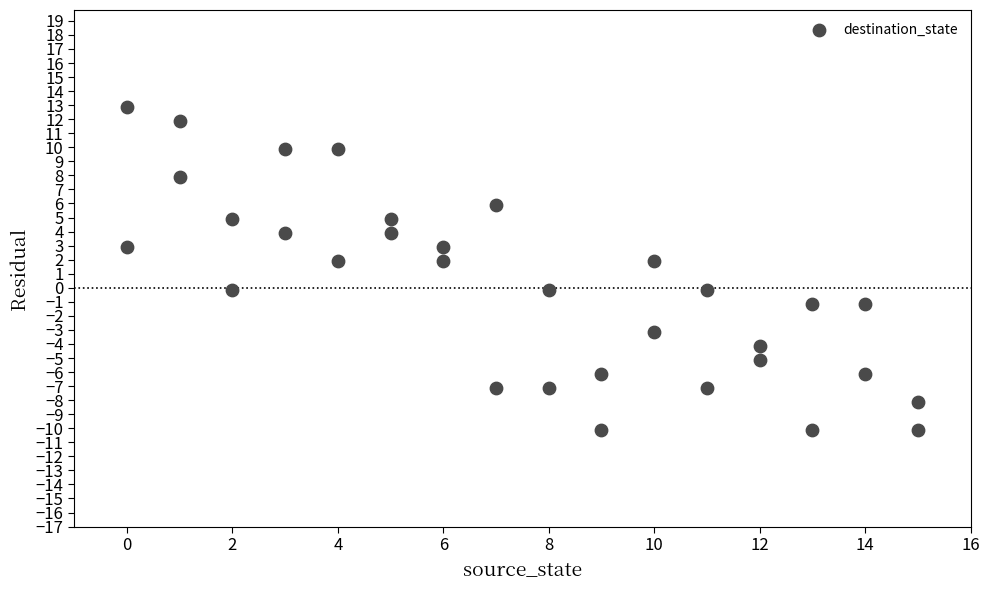

What is the range of X values (max minus min)?

15.0